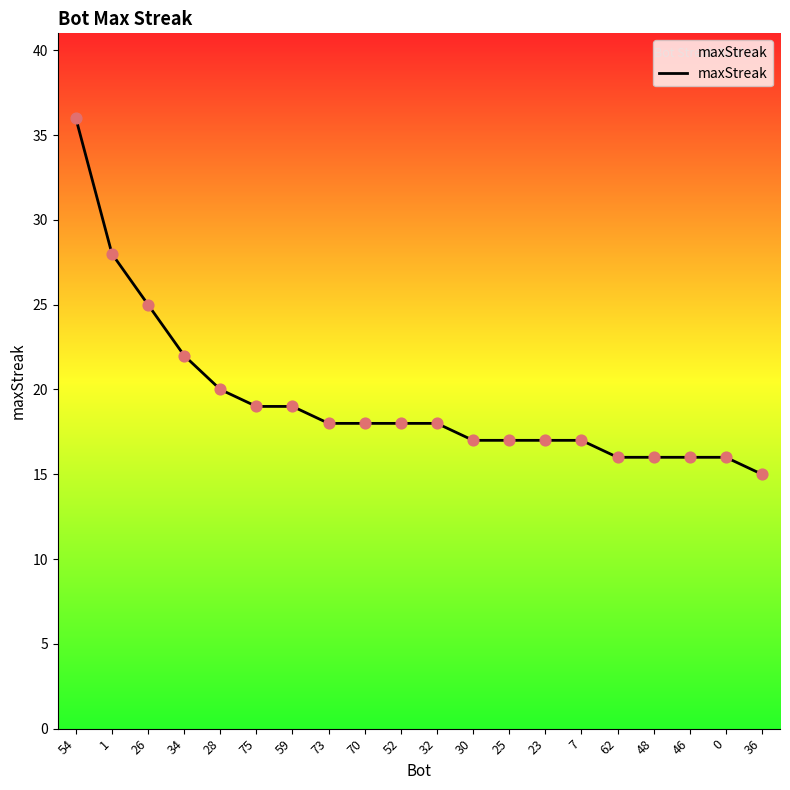

What is the change in value from 26 to 7?

-8